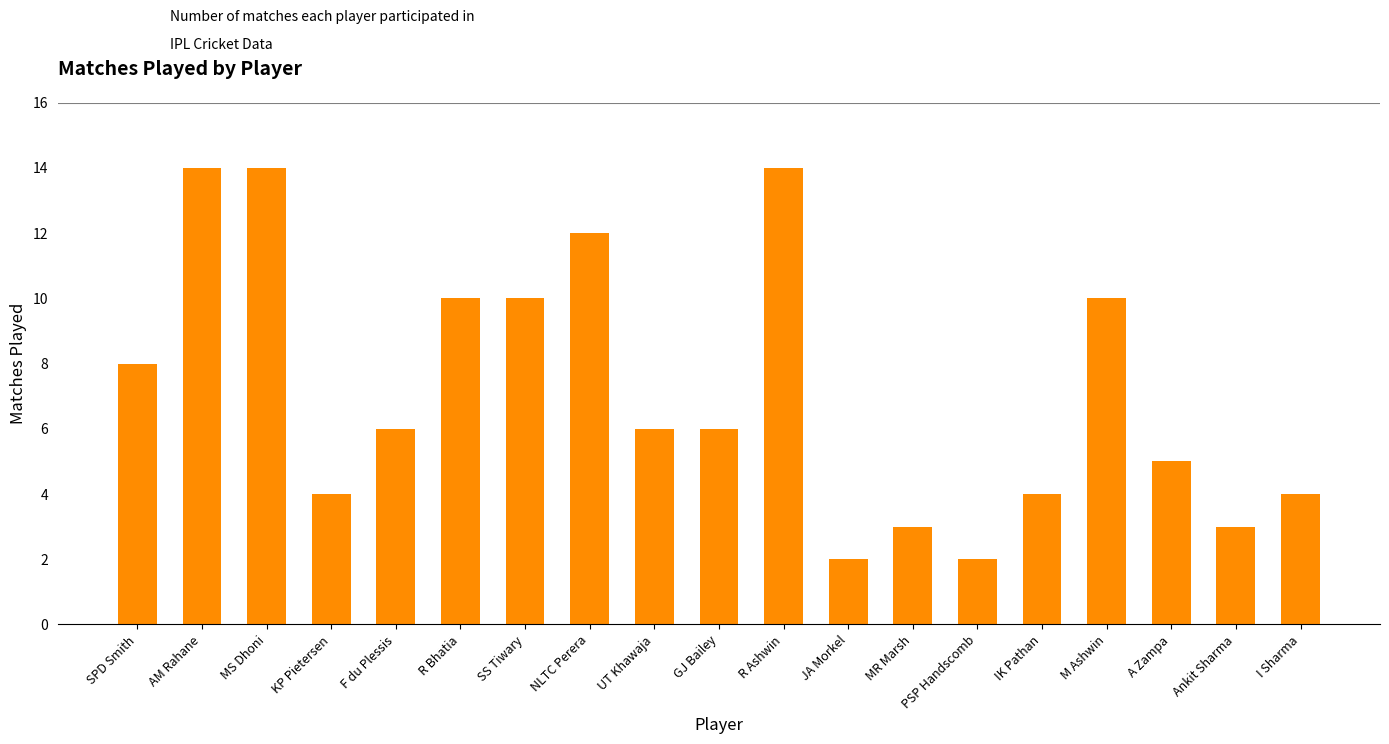

What is the difference between the values at MR Marsh and SPD Smith?

5